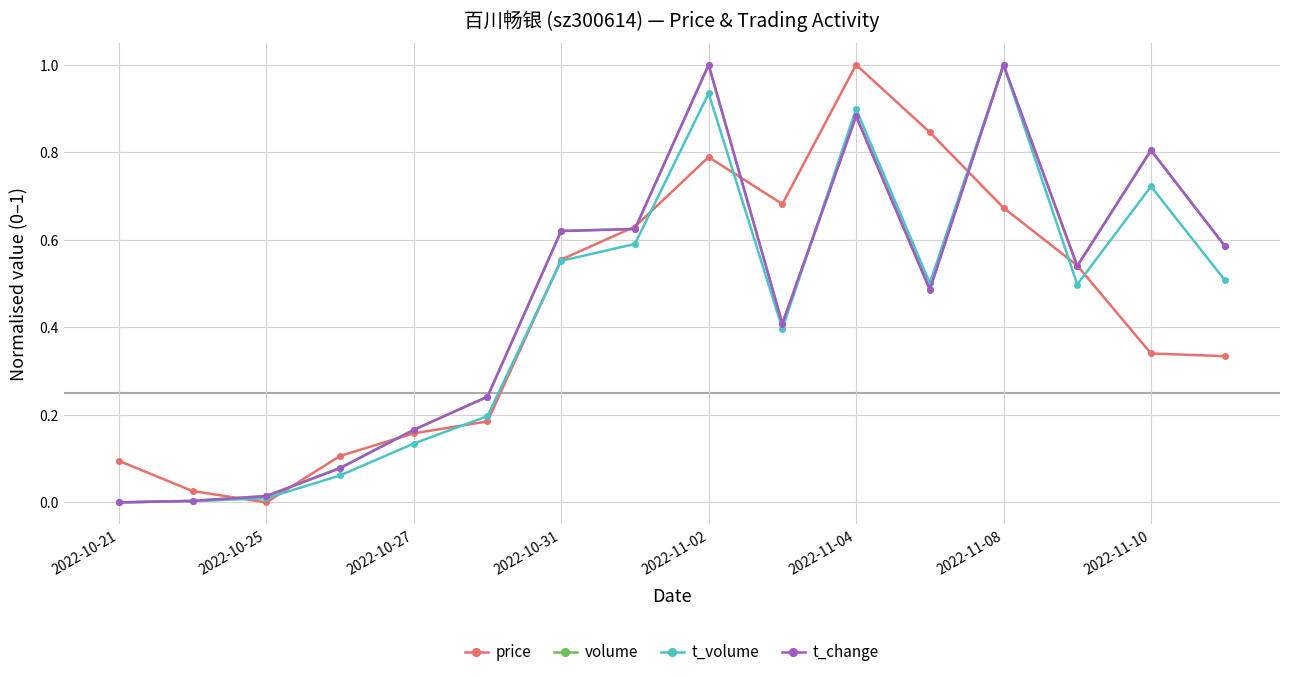

True or false: t_change has more than 0 points higher than both neighbors.

True